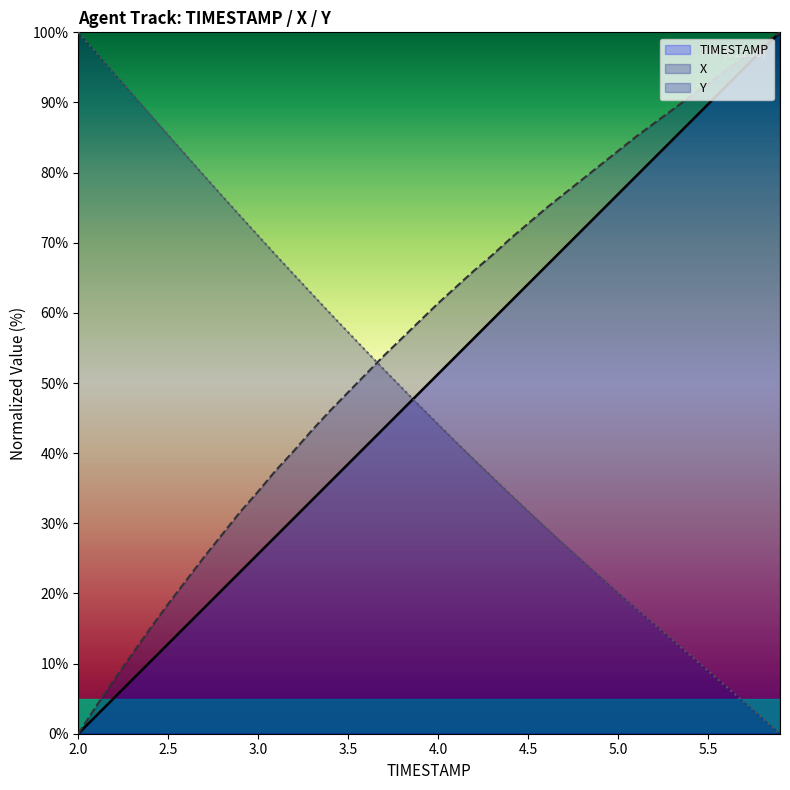

What are all the series names shown in the legend?

TIMESTAMP, X, Y